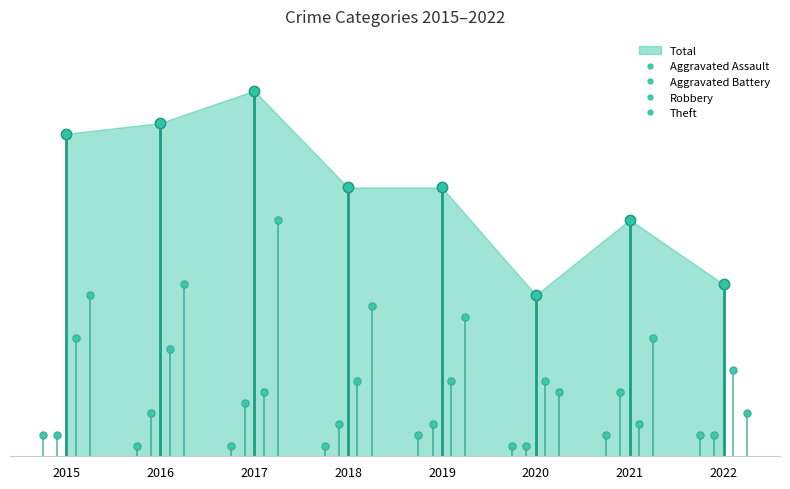

What is the difference between the highest and lowest values at 2018?

24